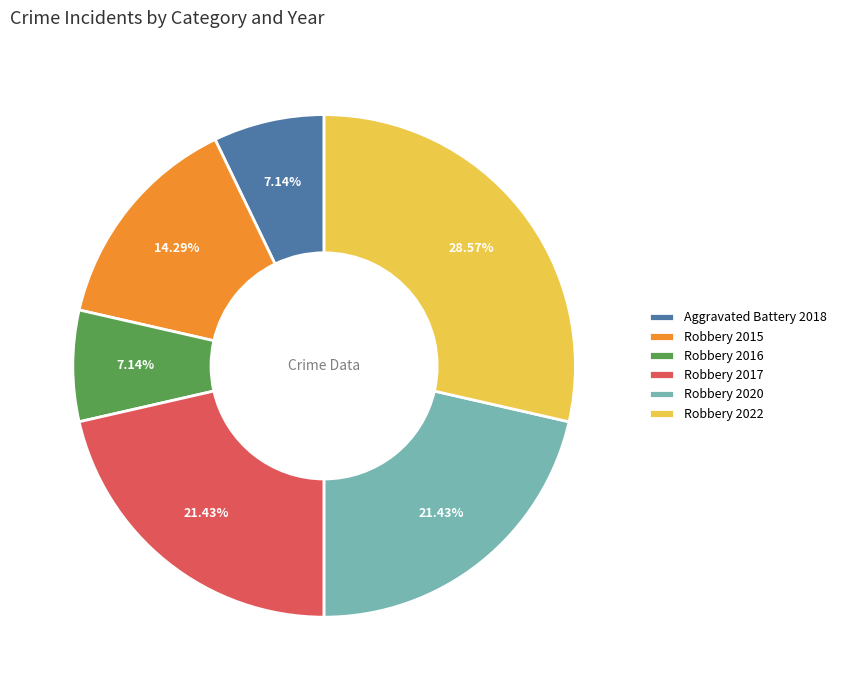

To the nearest percent, what percentage of the pie is Robbery 2017?

21%